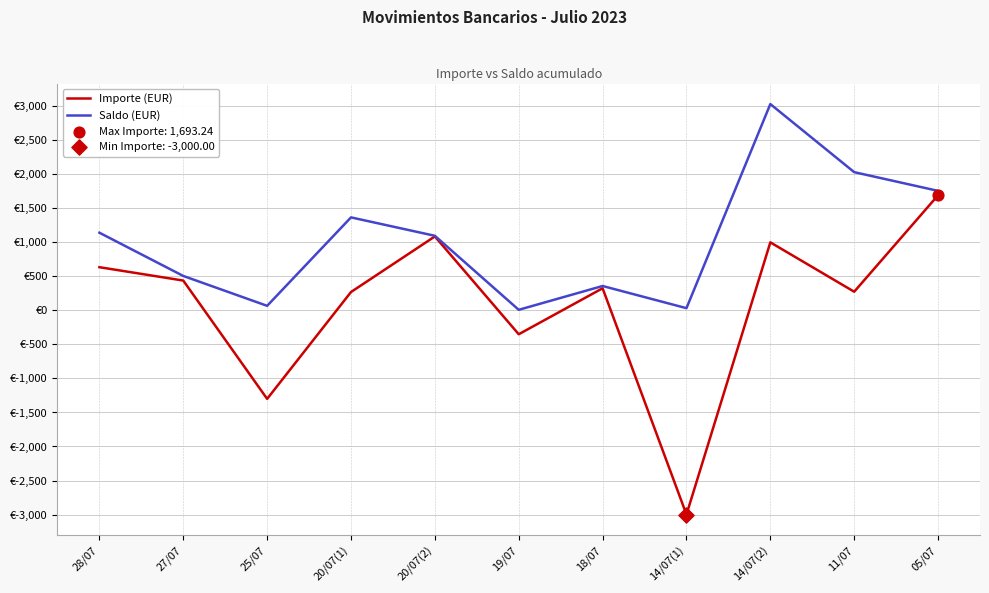

Which series has the largest total across all categories?

Saldo (EUR)